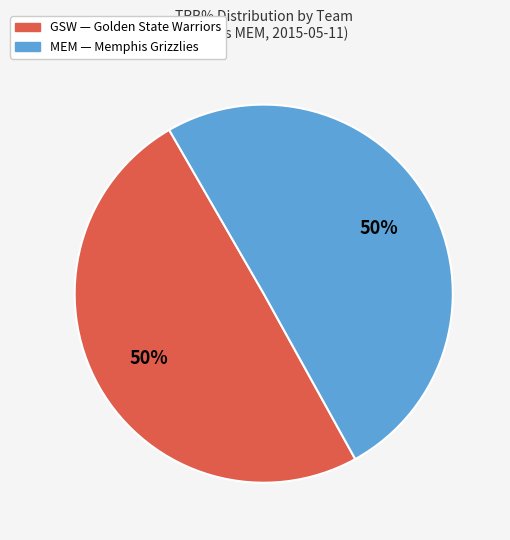

To the nearest percent, what is the average slice percentage?

50%